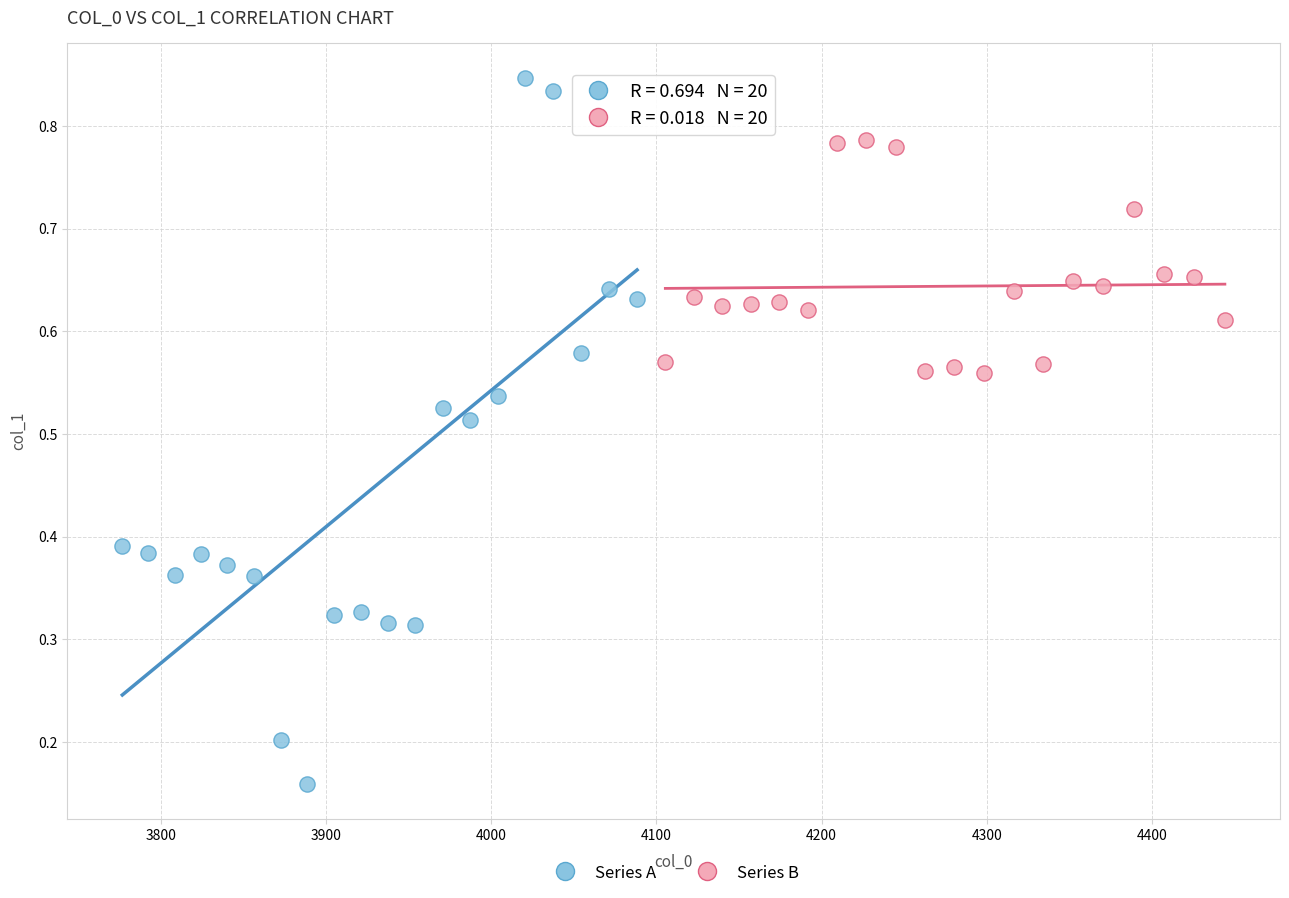

What are all the series names shown in the legend?

Series A, Series B